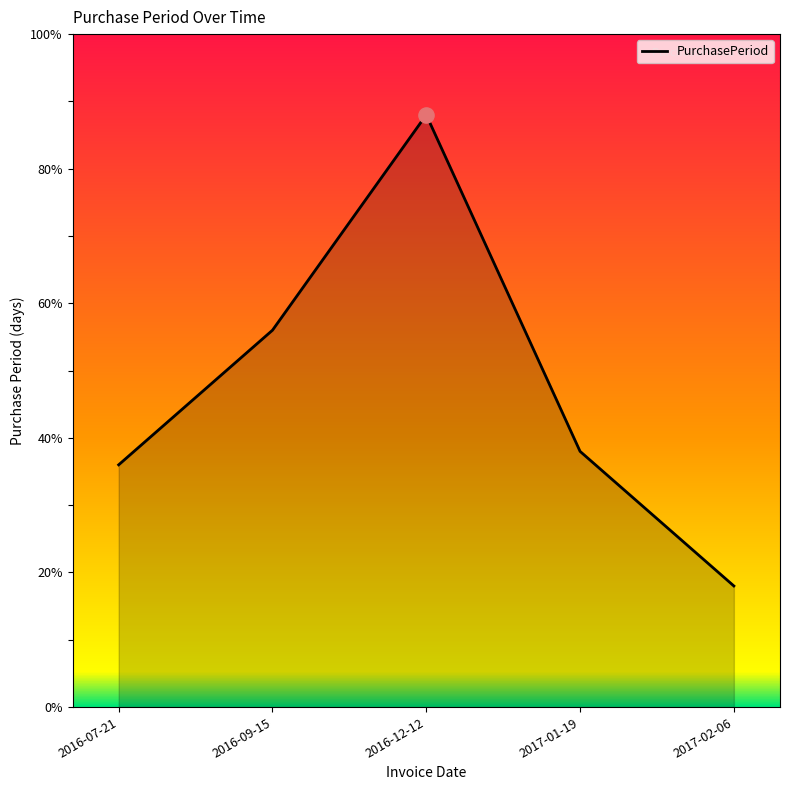

What is the change in value from 2016-07-21 to 2016-12-12?

+52